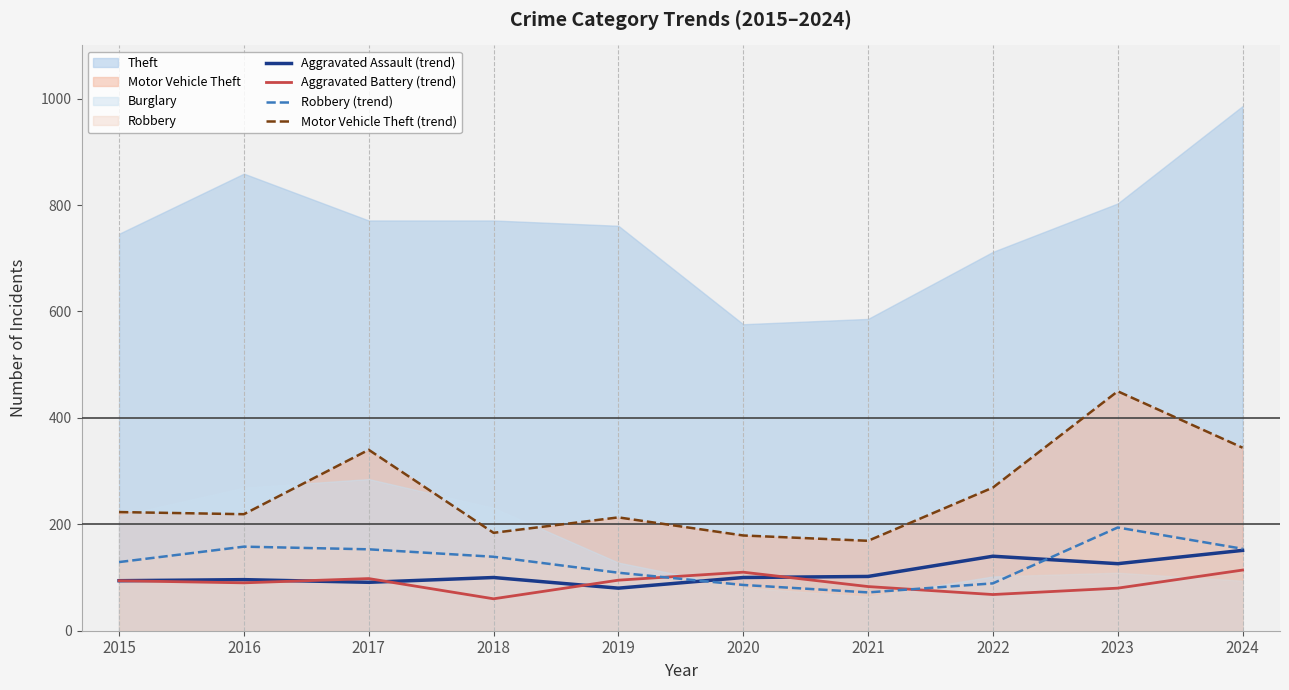

What is the highest value of the Aggravated Battery (trend) series?

114